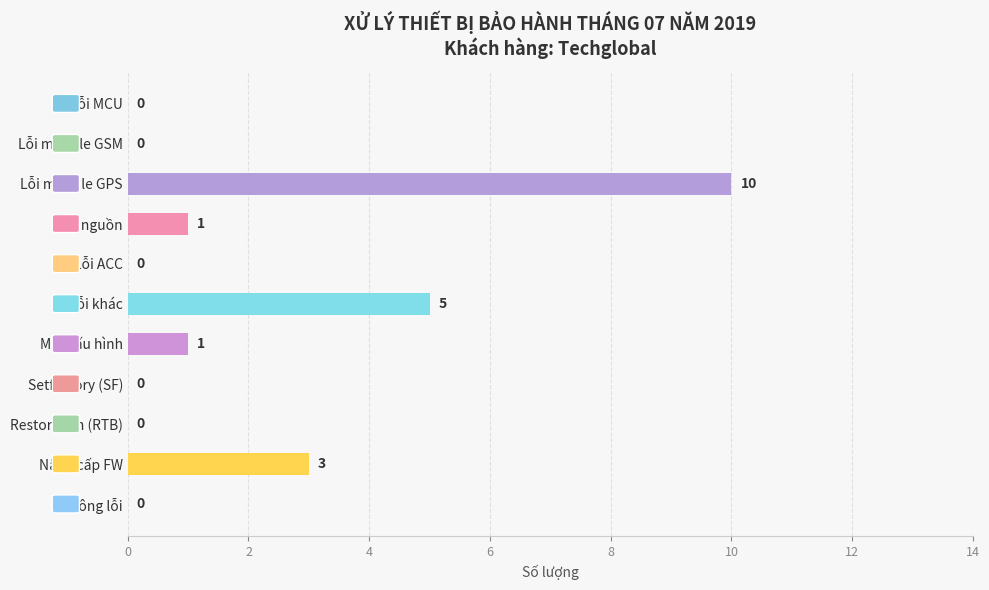

Between Nâng cấp FW and Lỗi module GSM, which is larger?

Nâng cấp FW